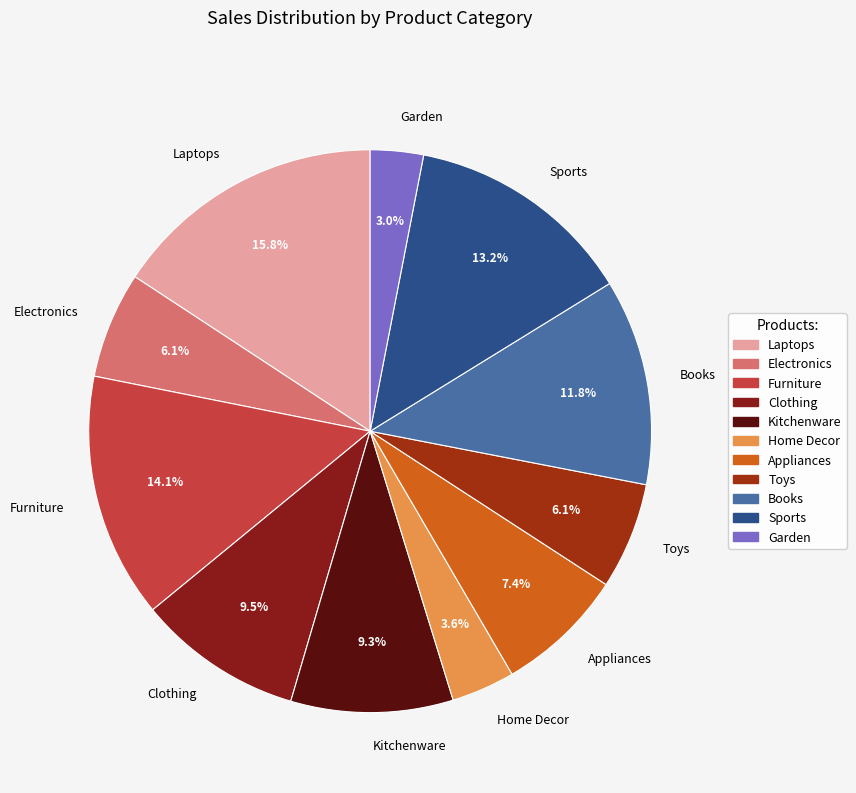

Which slice is the largest?

Laptops